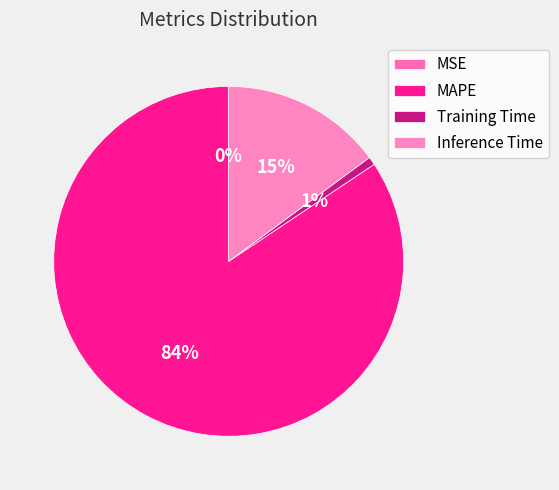

Combined, what portion of the pie is Training Time and Inference Time?

15.6%